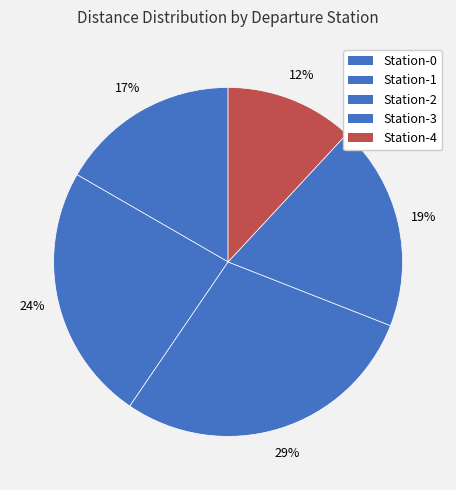

Is there a majority slice in this chart?

No